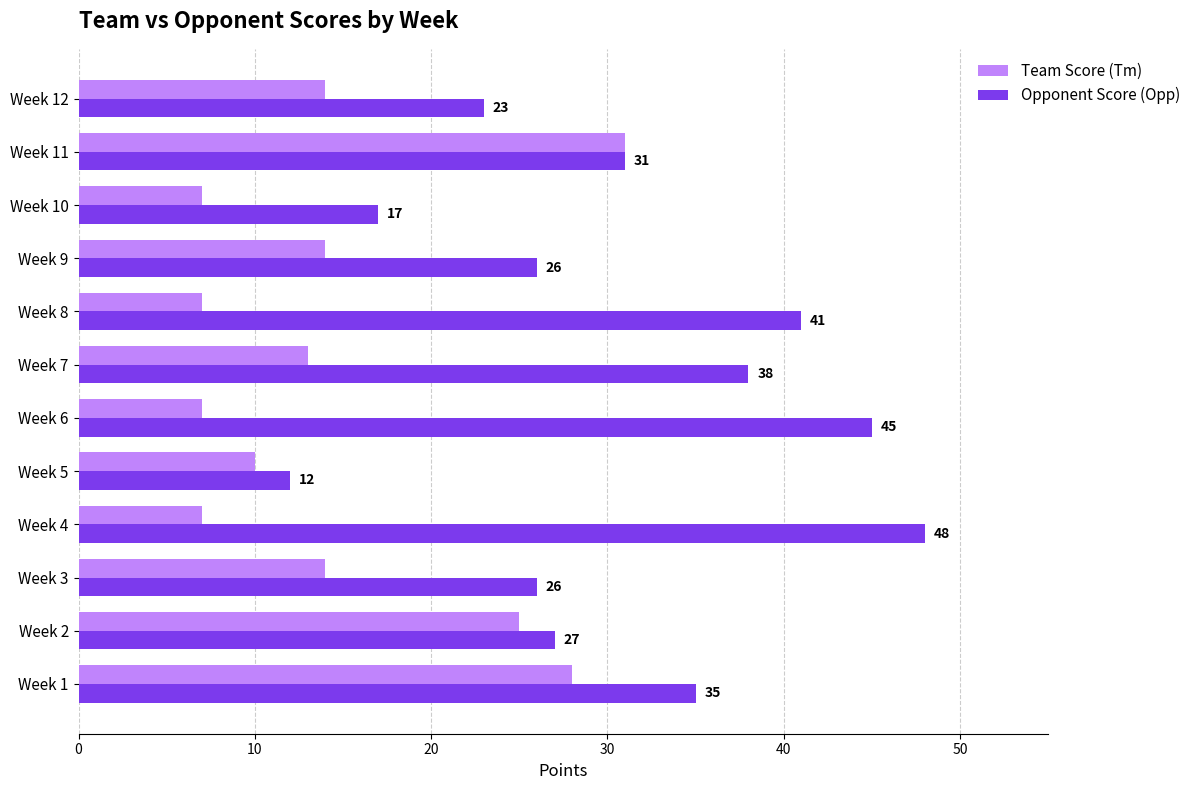

Where is Opponent Score (Opp) nearest to the value 30?

Week 11